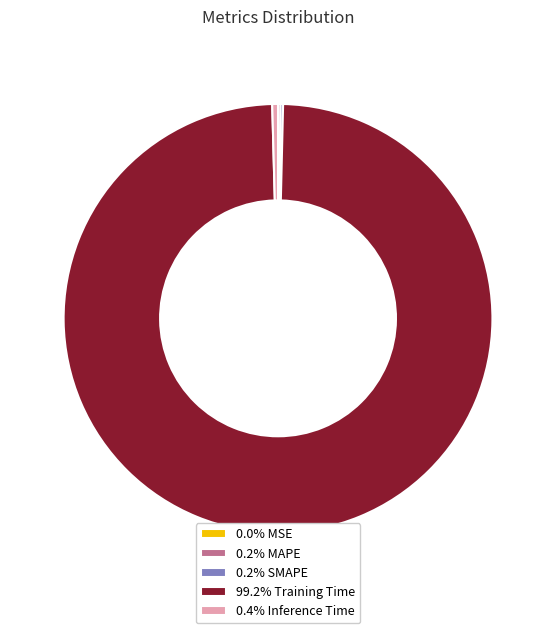

Does 99.2% Training Time represent more than half of the total?

Yes